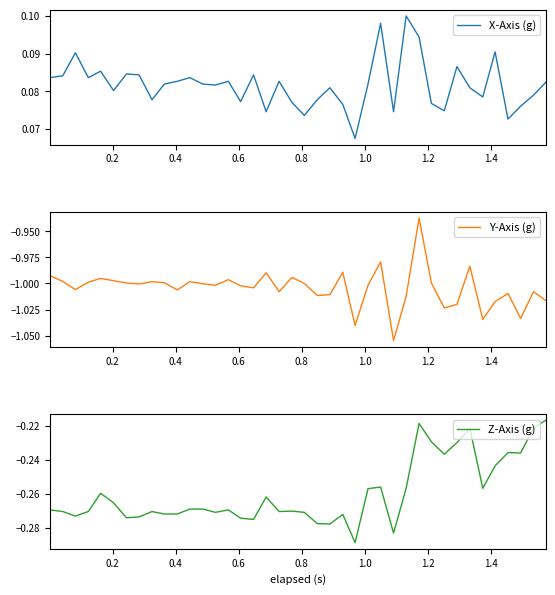

True or false: X-Axis (g) and Z-Axis (g) intersect in this chart.

False